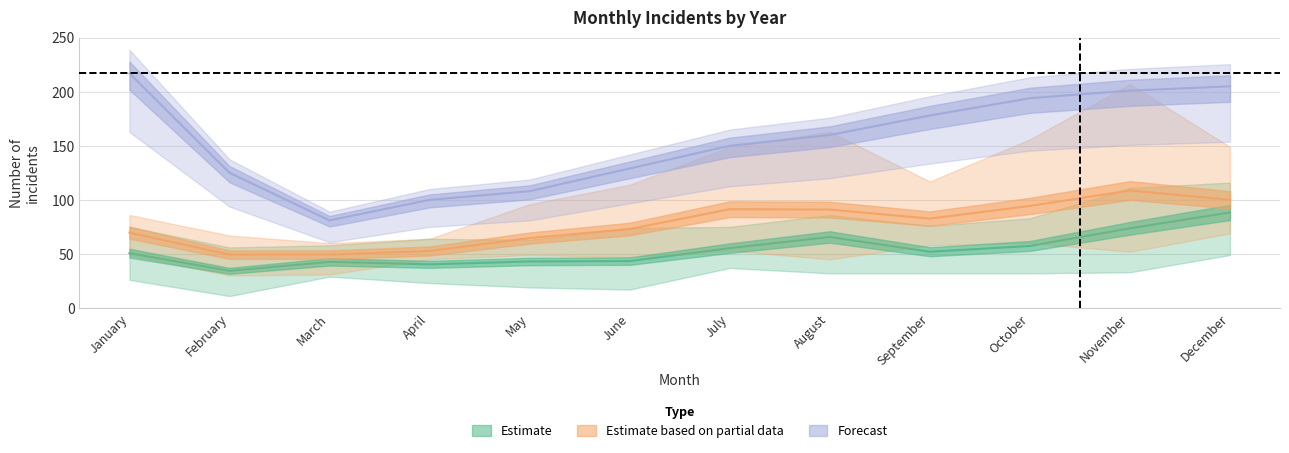

List the series in order of their peak value, lowest first.

Estimate, Estimate based on partial data, Forecast